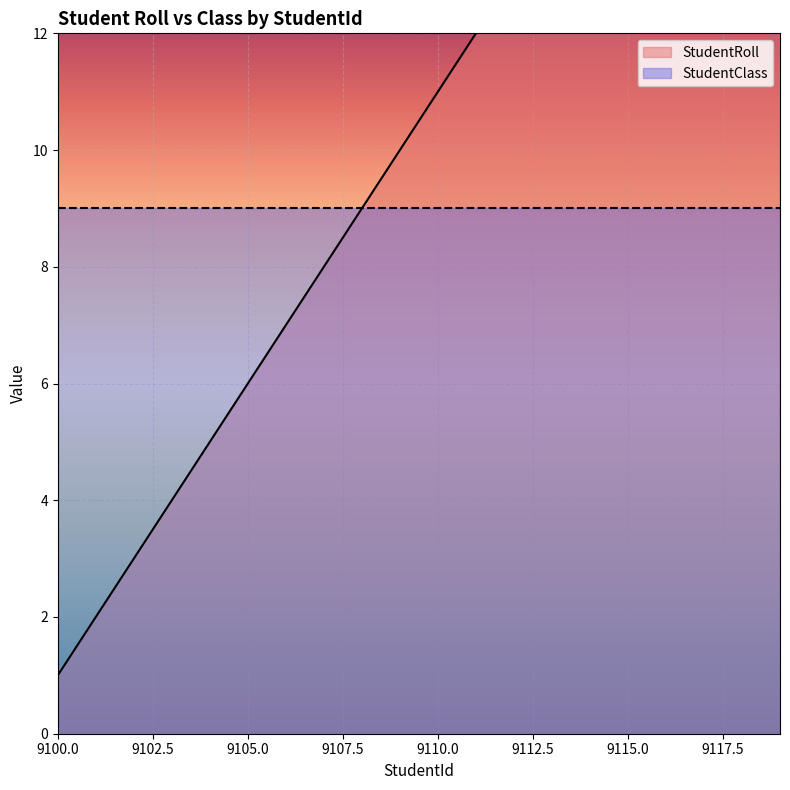

Read the value at 9103, to the nearest 5.

5